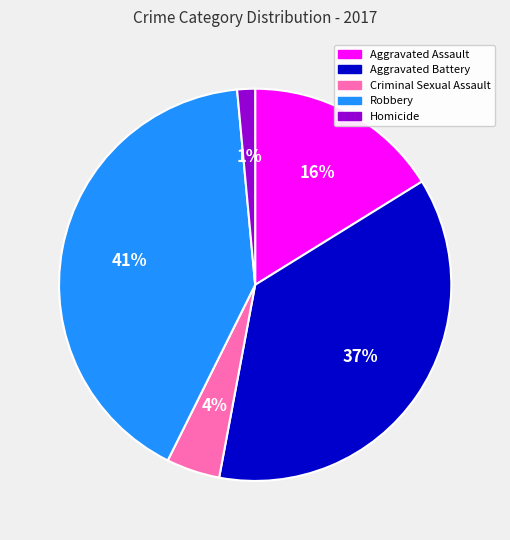

How many slices are in this pie chart?

5